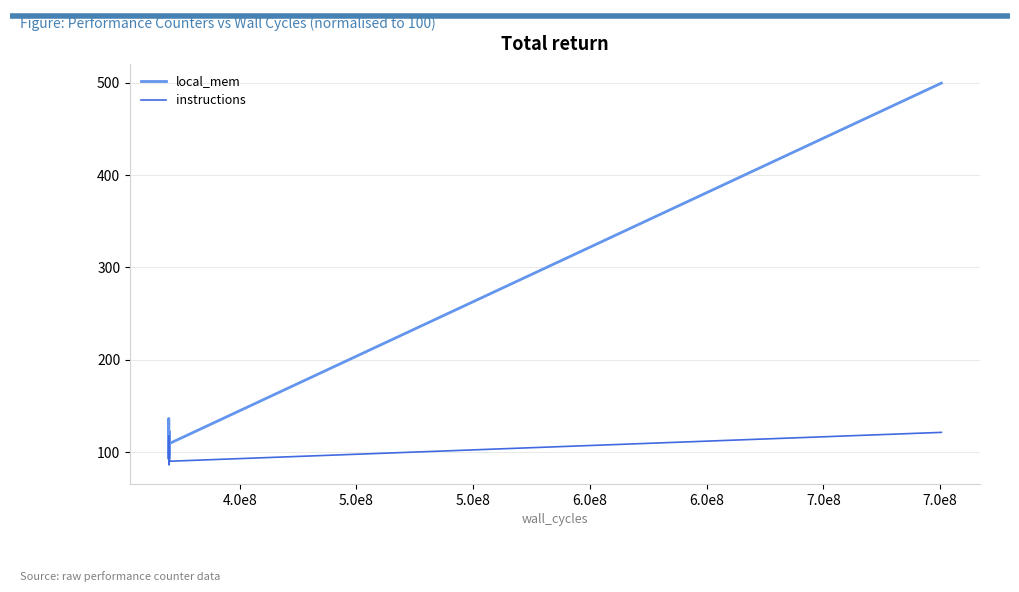

Which series has the widest spread of values?

local_mem